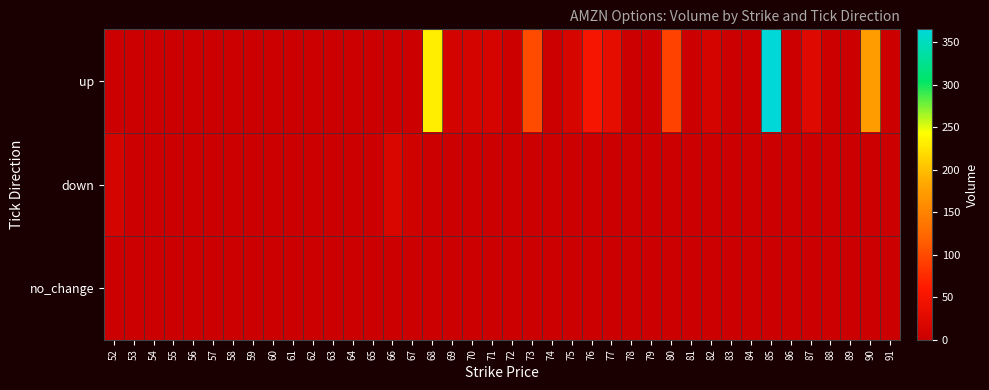

Reading right to left, what are all the values shown in this chart?

up: 91=2	90=175	89=0	88=2	87=22	86=0	85=365	84=0	83=0	82=10	81=1	80=93	79=0	78=0	77=30	76=51	75=14	74=0	73=100	72=2	71=12	70=11	69=9	68=231	67=0	66=0	65=0	64=0	63=0	62=0	61=0	60=0	59=0	58=0	57=0	56=0	55=0	54=0	53=0	52=0
down: 91=0	90=0	89=0	88=0	87=0	86=0	85=0	84=0	83=0	82=0	81=0	80=0	79=0	78=0	77=0	76=0	75=0	74=0	73=0	72=0	71=0	70=0	69=0	68=0	67=6	66=16	65=1	64=0	63=0	62=0	61=0	60=0	59=0	58=0	57=0	56=0	55=0	54=0	53=0	52=10
no_change: 91=0	90=0	89=0	88=0	87=0	86=0	85=0	84=0	83=0	82=0	81=0	80=0	79=0	78=0	77=0	76=0	75=0	74=0	73=0	72=0	71=0	70=0	69=0	68=0	67=0	66=0	65=0	64=0	63=0	62=0	61=0	60=0	59=0	58=0	57=0	56=0	55=0	54=0	53=0	52=0